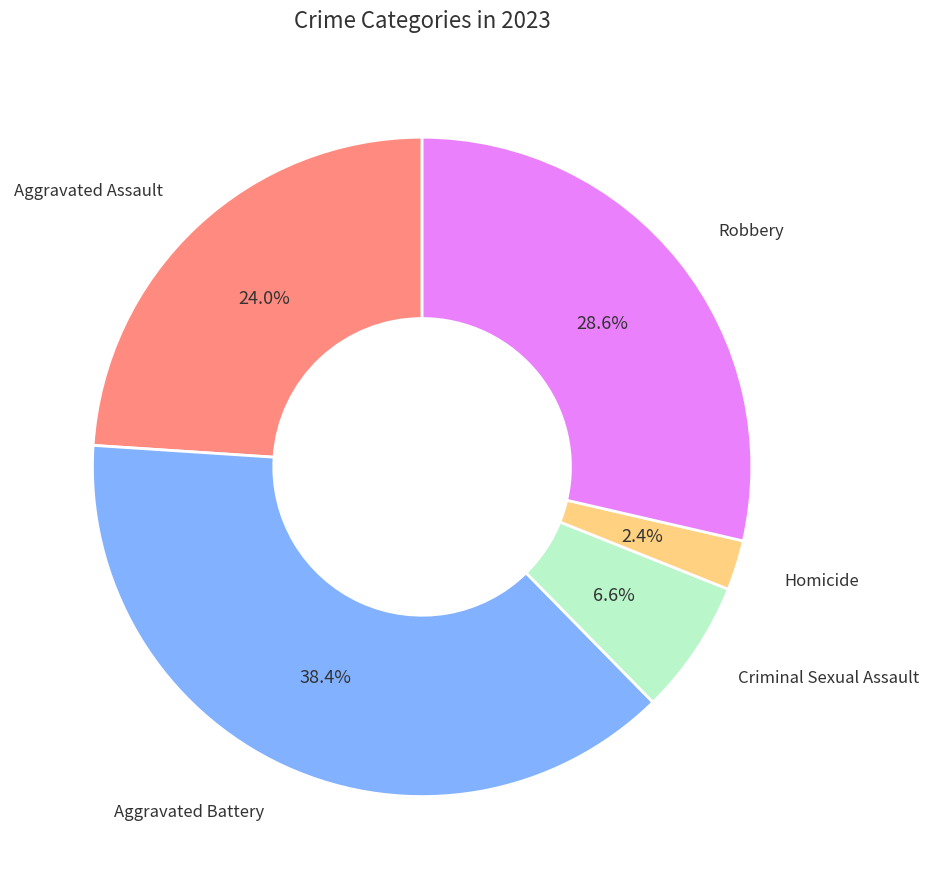

Does any single category account for the majority?

No